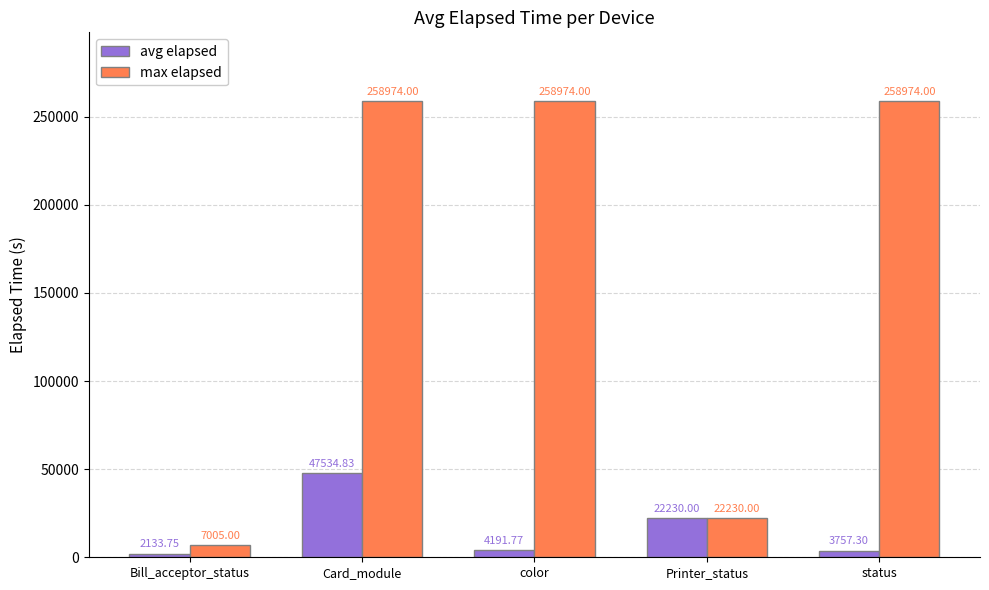

At which category is the sum across all series the highest?

Card_module